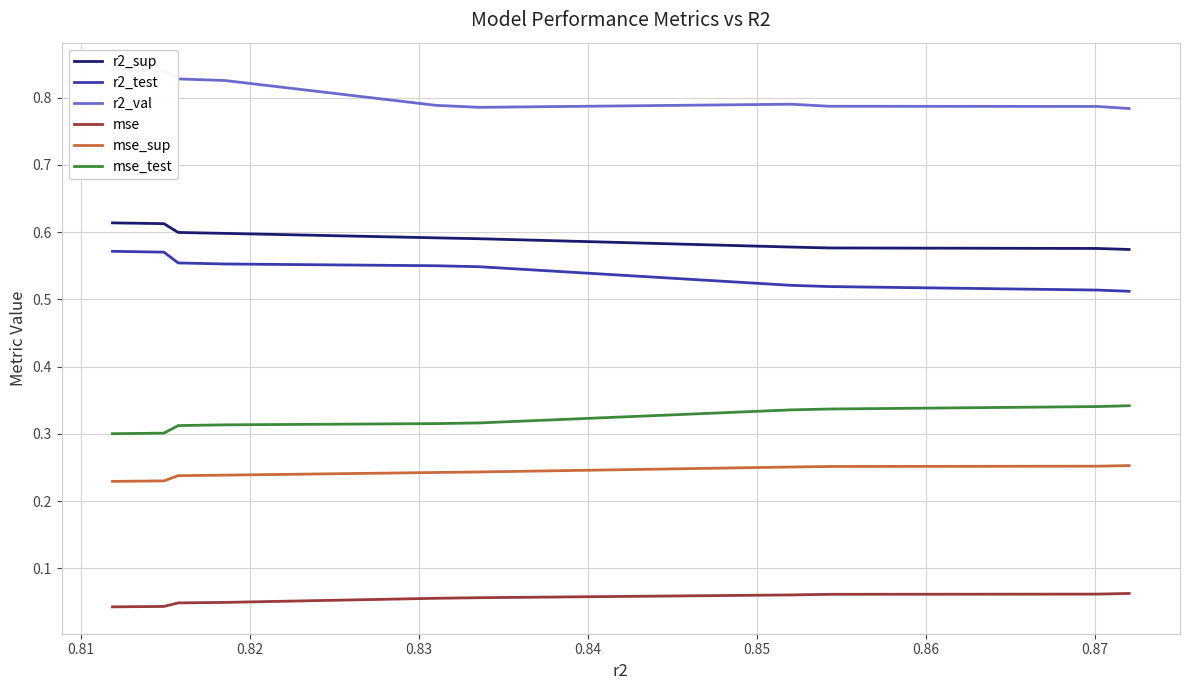

True or false: mse and mse_sup intersect in this chart.

False